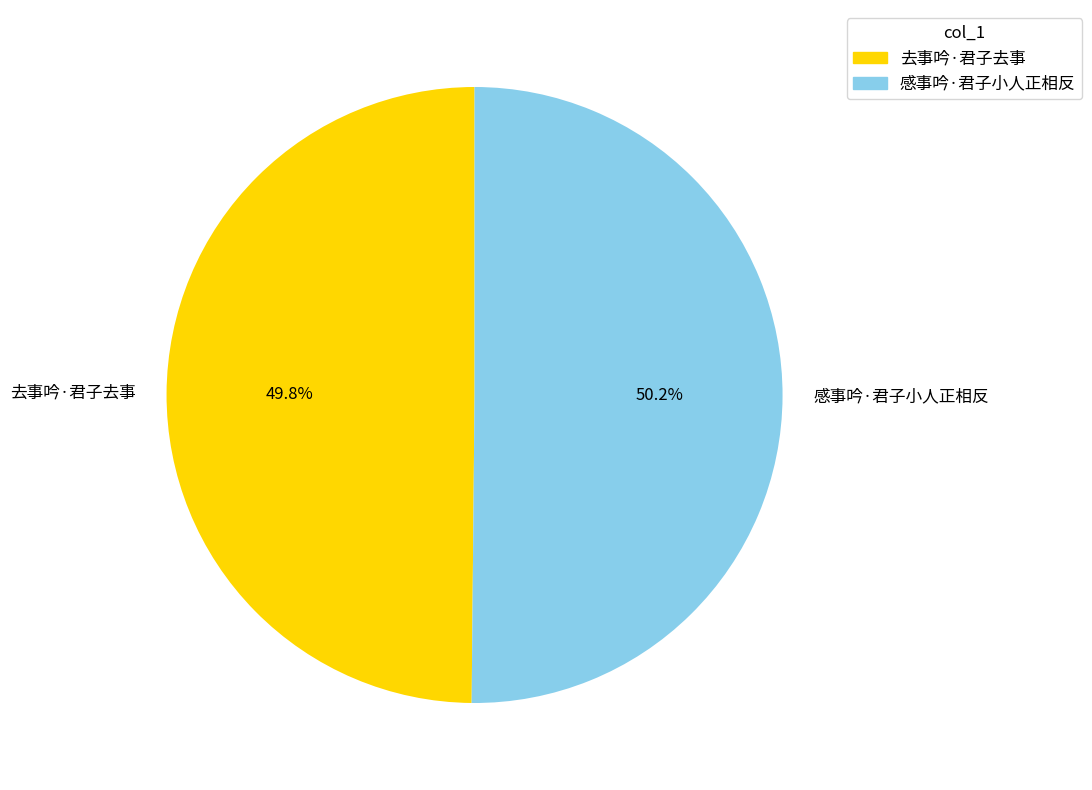

What is the ratio of the value at 去事吟·君子去事 to the value at 感事吟·君子小人正相反?

1.0